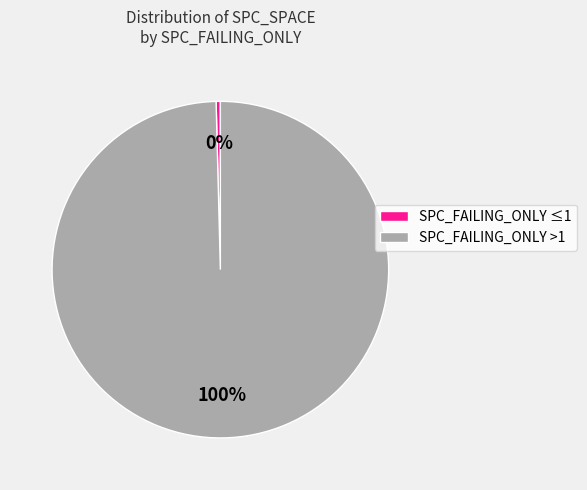

Which category has the biggest portion of the pie?

SPC_FAILING_ONLY >1